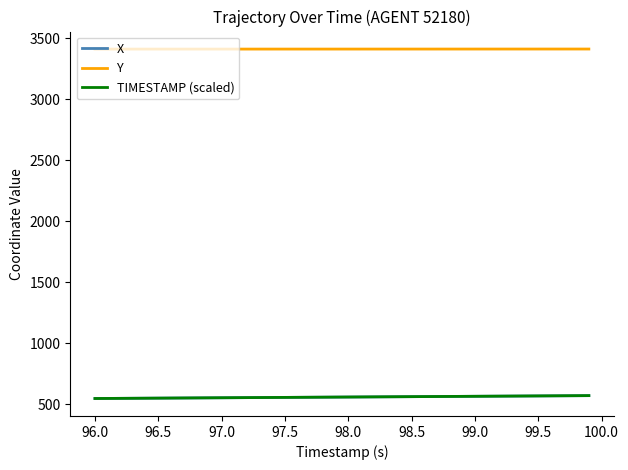

What is the difference between the maximum and minimum values in the Y series?

0.6